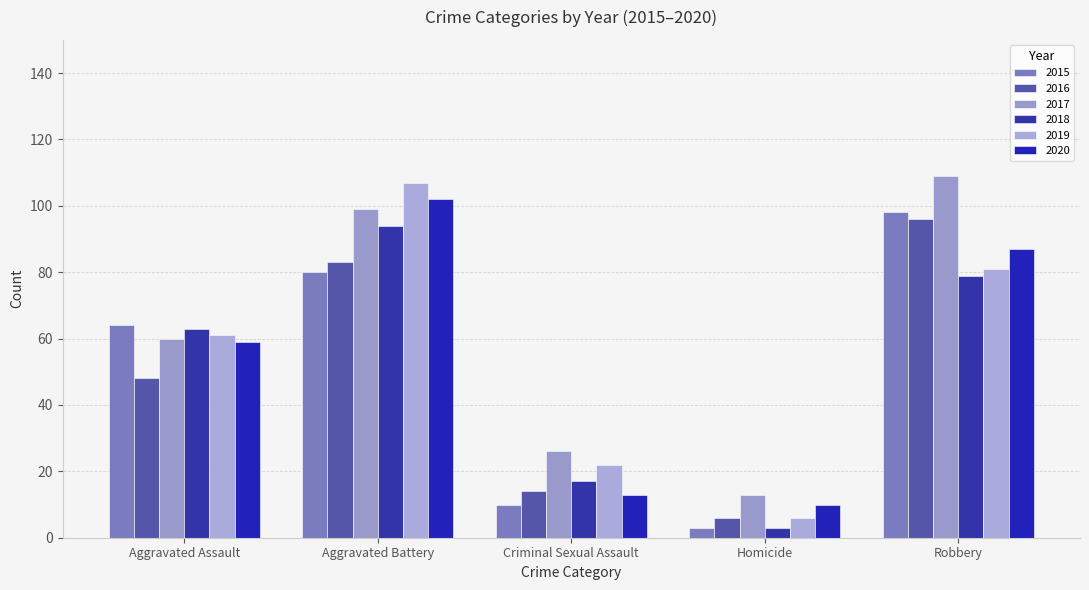

List the labels in order of 2019 value, smallest first.

Homicide, Criminal Sexual Assault, Aggravated Assault, Robbery, Aggravated Battery